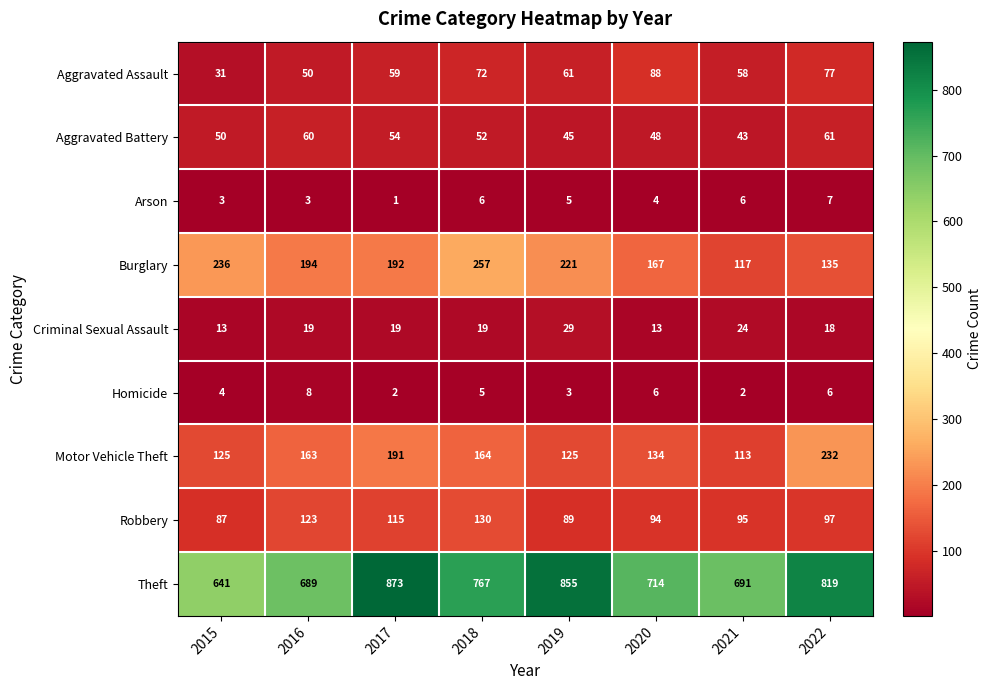

What is the difference between the Aggravated Battery values at 2016 and 2018?

8